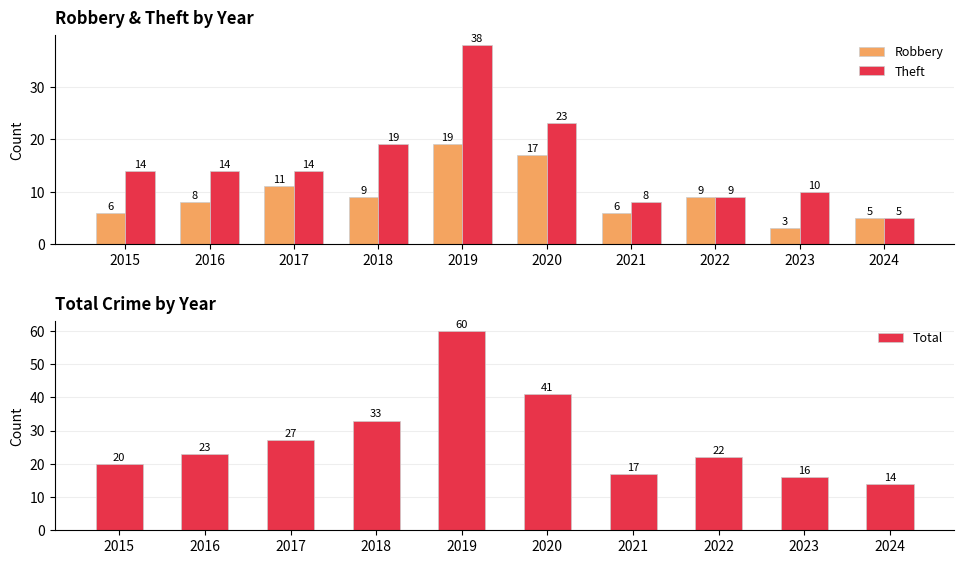

The Total series shows 11 at 2015. True or false?

False